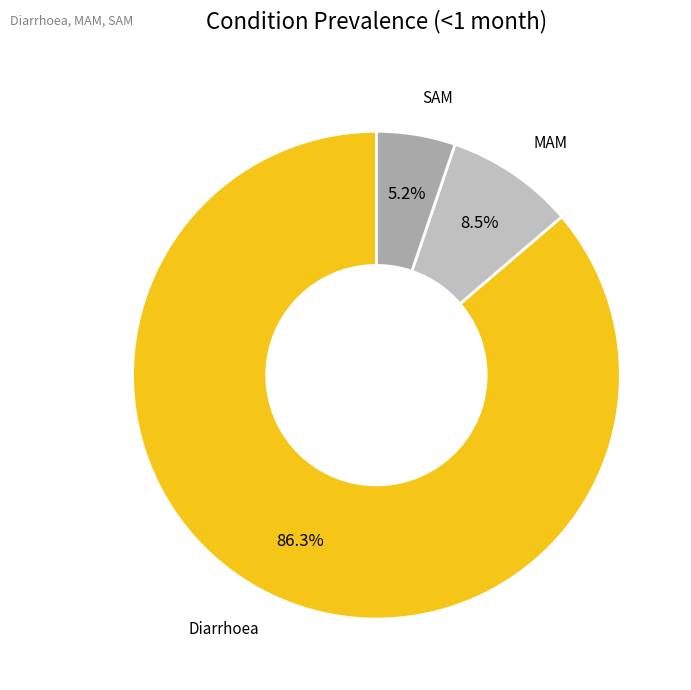

Between MAM and Diarrhoea, which is larger?

Diarrhoea